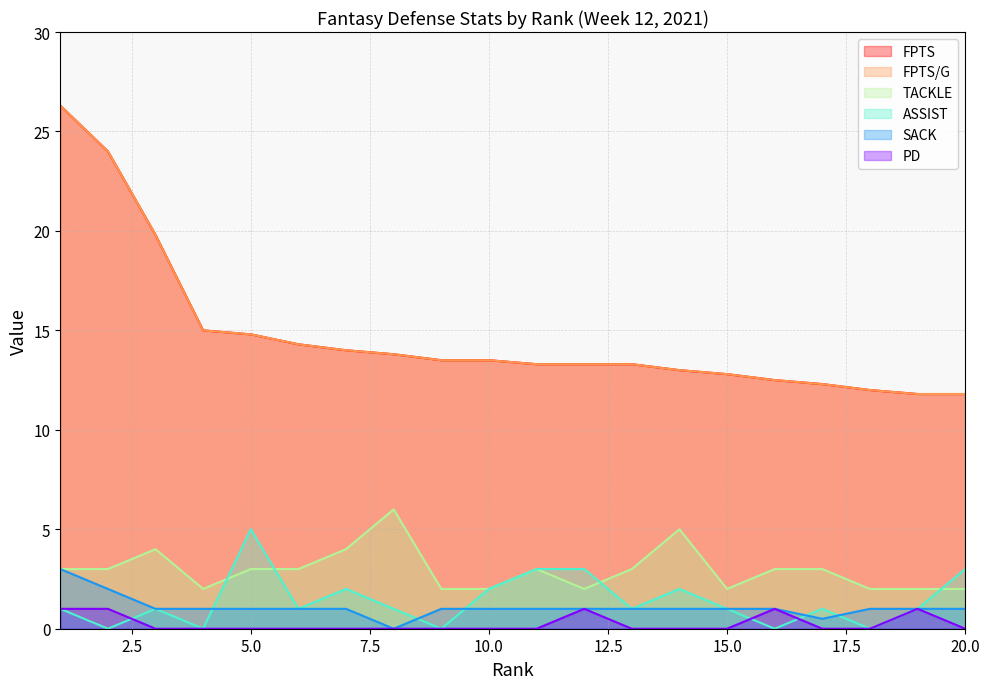

What is the difference between the PD values at 12 and 10?

1.0